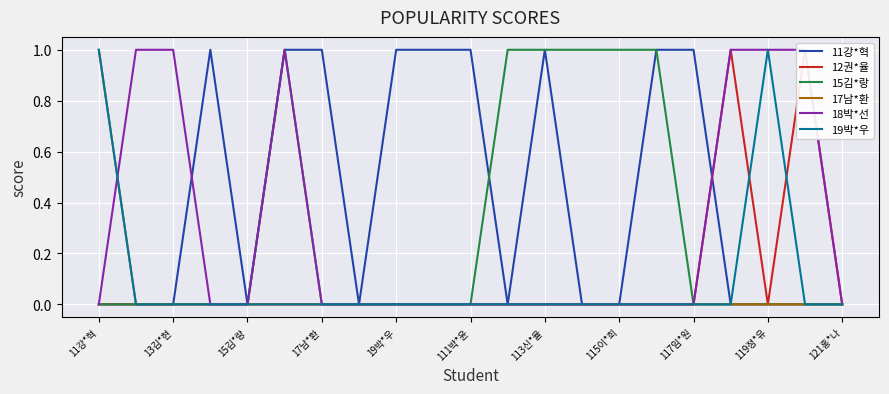

The value of 17남*환 at 119정*유 is -1. True or false?

False